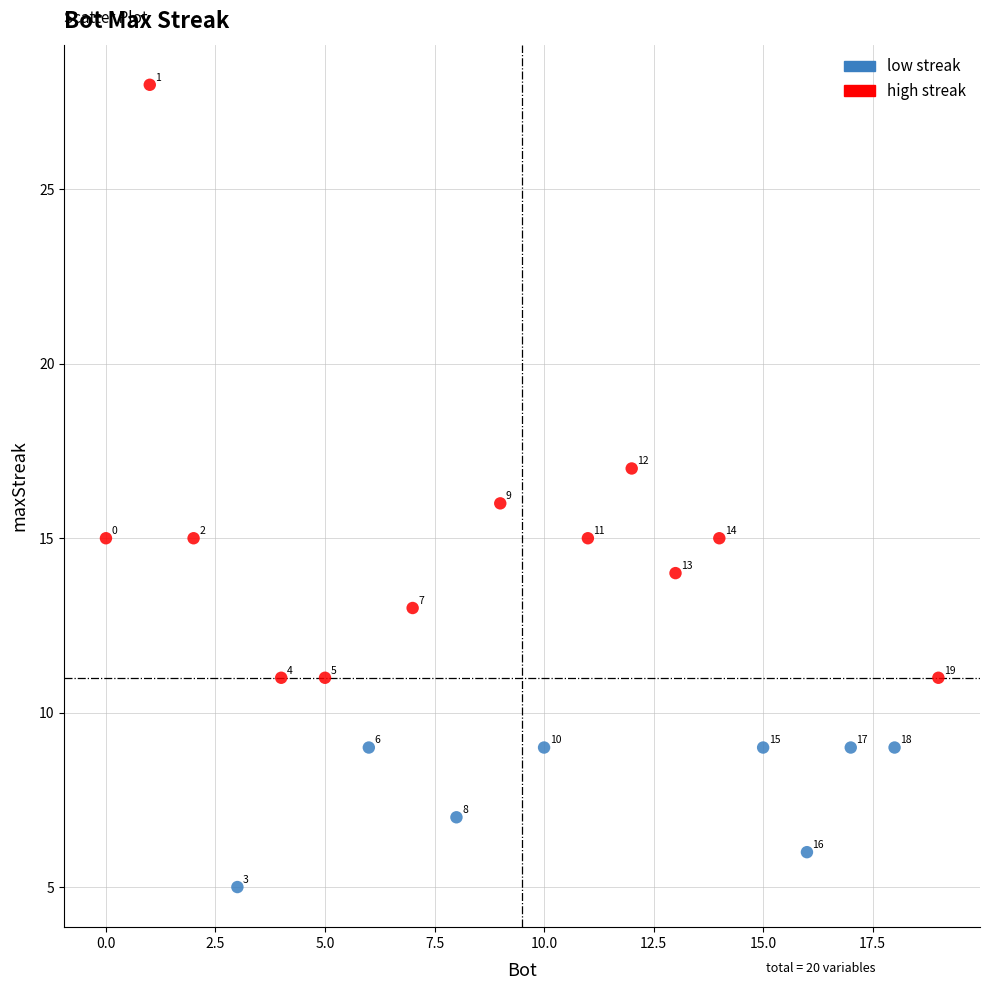

Which series contains the highest Y value?

high streak